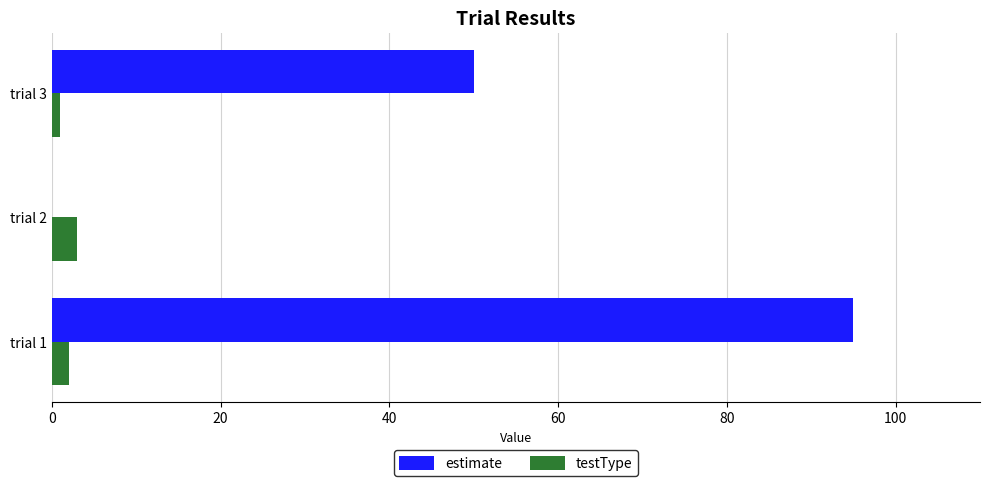

The value of estimate at trial 1 is 95. True or false?

True